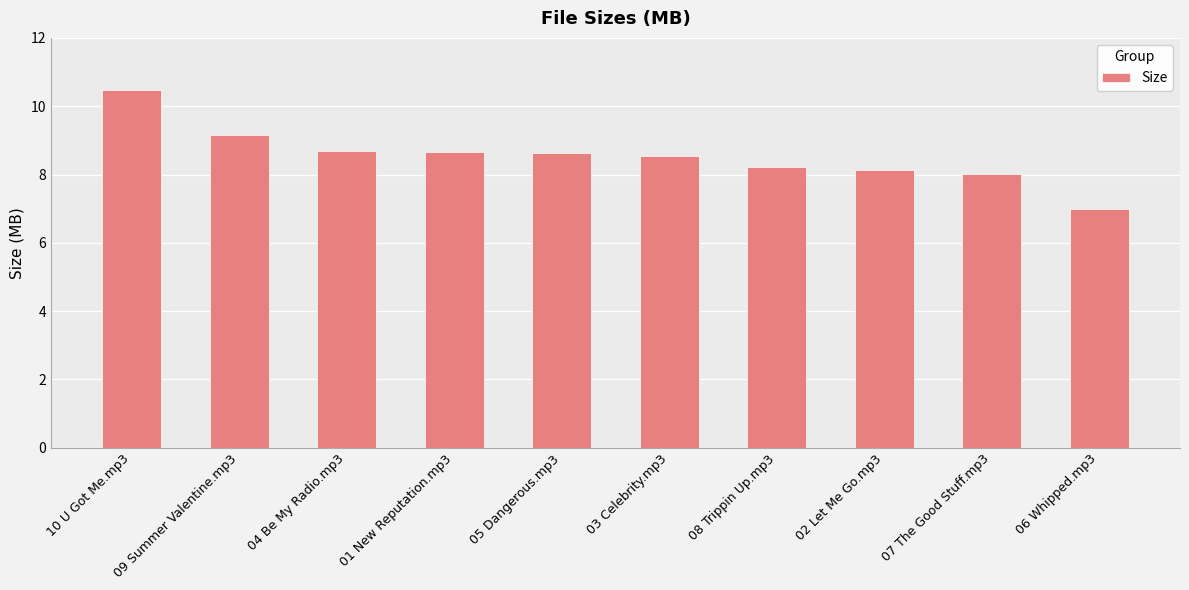

How many distinct data groups are displayed?

1